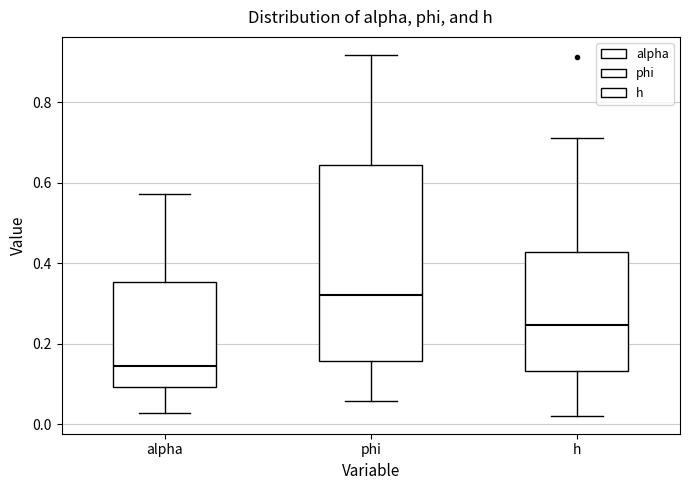

Reading left to right, read every box against the y-axis: the position of its median line, the range the box covers, and the ends of its whiskers. The values are not printed on the chart, so give them approximately, as read against the axis.

alpha: median 0.14, box 0.10 to 0.36, whiskers 0.02 to 0.58
phi: median 0.32, box 0.16 to 0.64, whiskers 0.06 to 0.92
h: median 0.24, box 0.14 to 0.42, whiskers 0.02 to 0.72